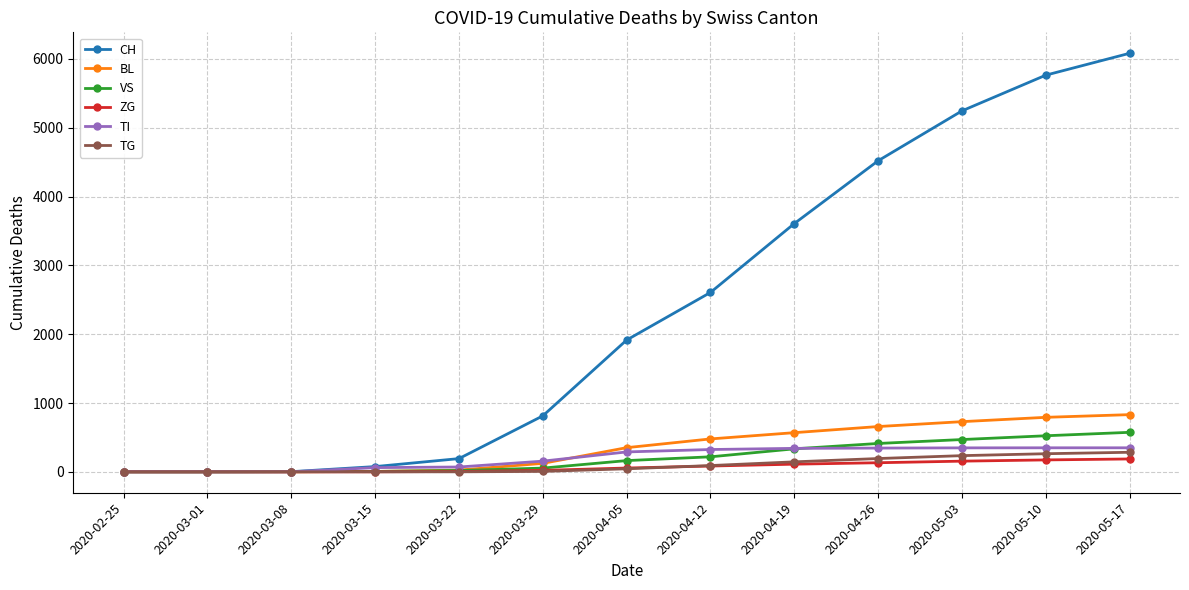

What is the average value of the BL series?

351